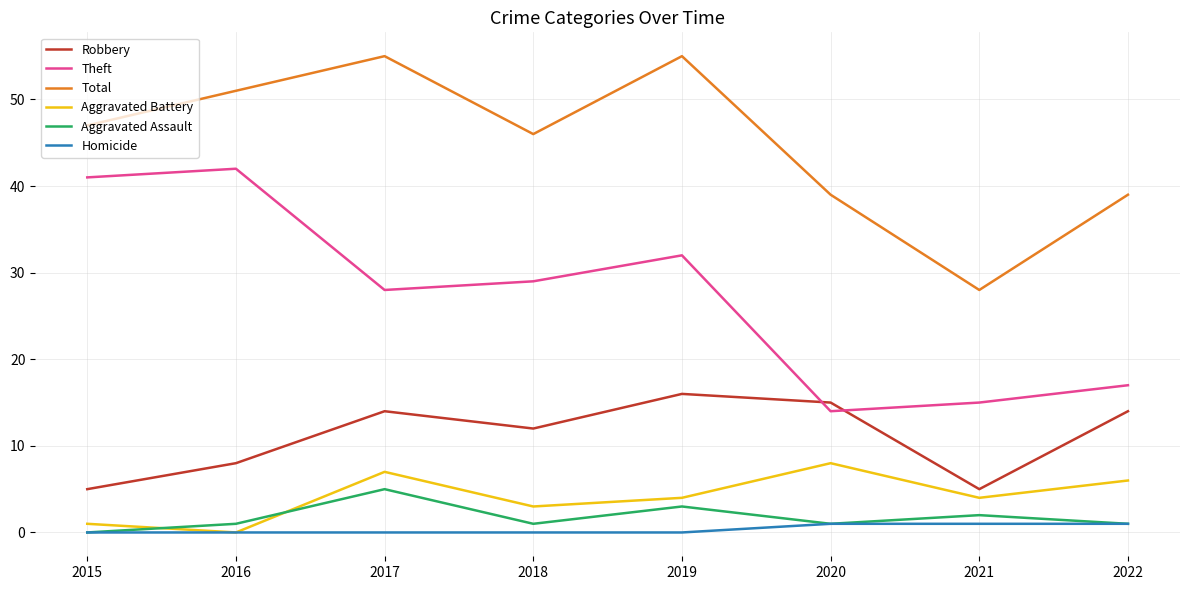

At how many categories does at least one series exceed 38?

7